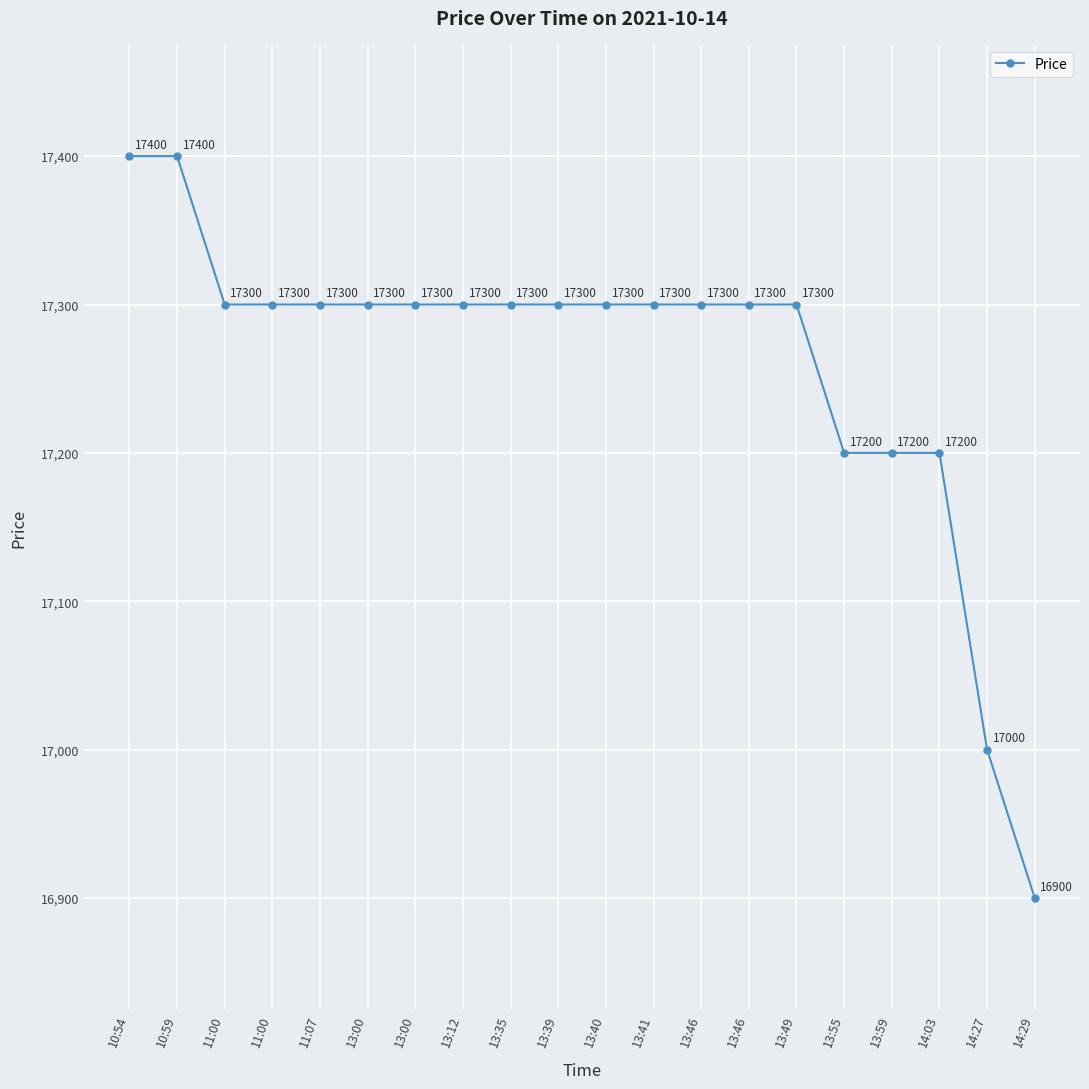

Approximately how many times larger is the value at 13:46 compared to 13:35?

1.0